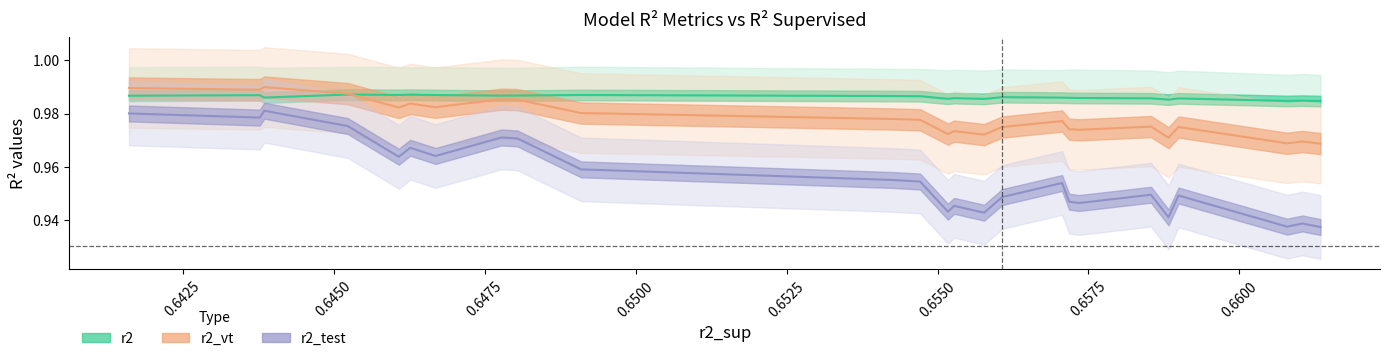

How many times do r2_vt and r2 cross each other?

1